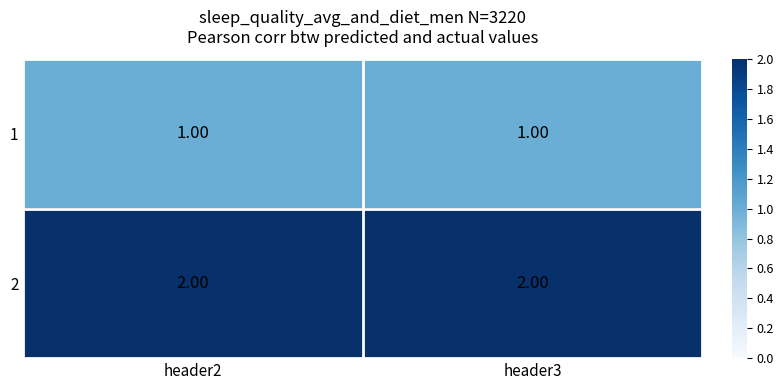

What is the total value across all series at header2?

3